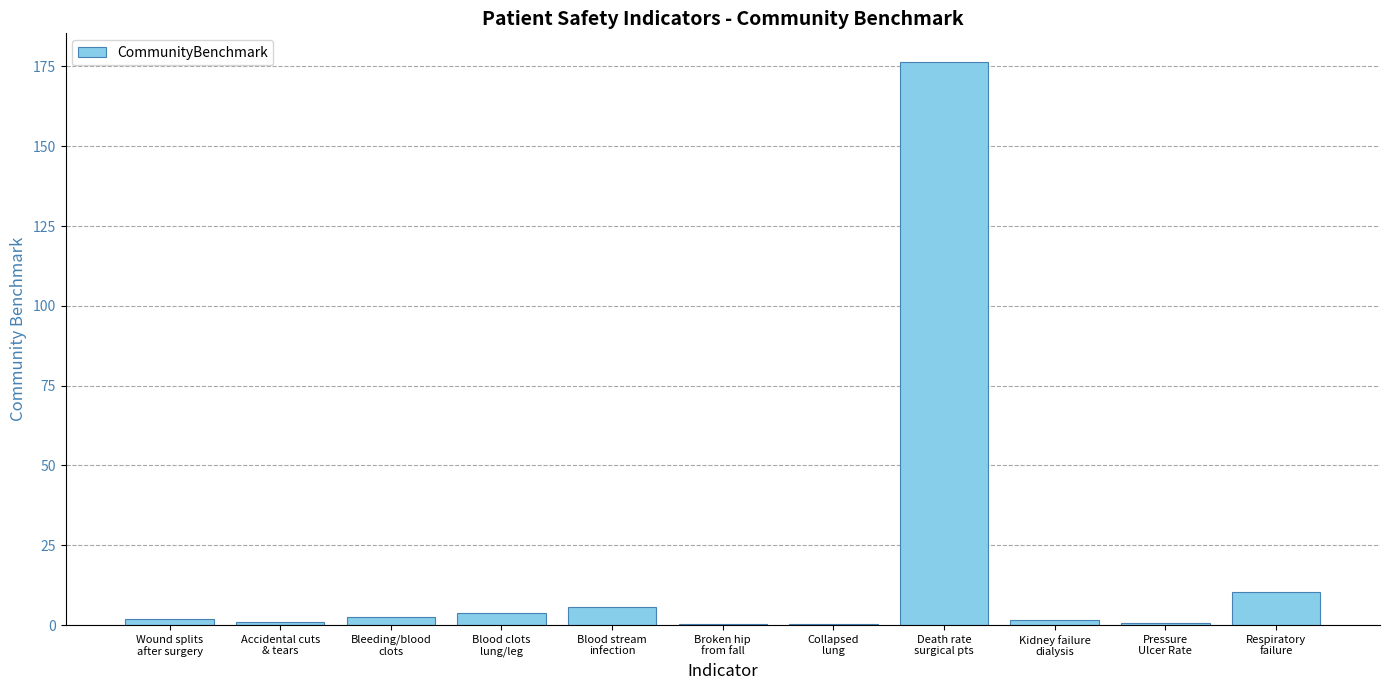

What is the maximum value shown in the chart?

176.6